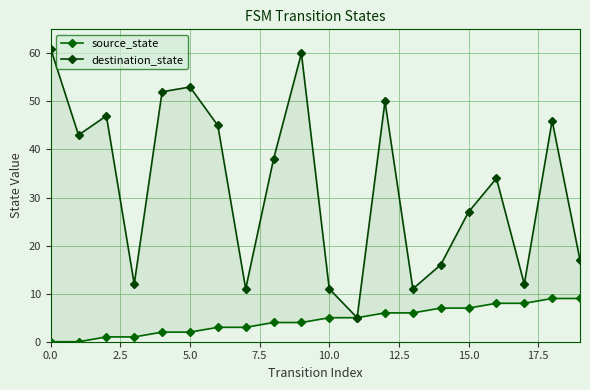

What is the difference between the second highest and minimum values in the destination_state series?

55